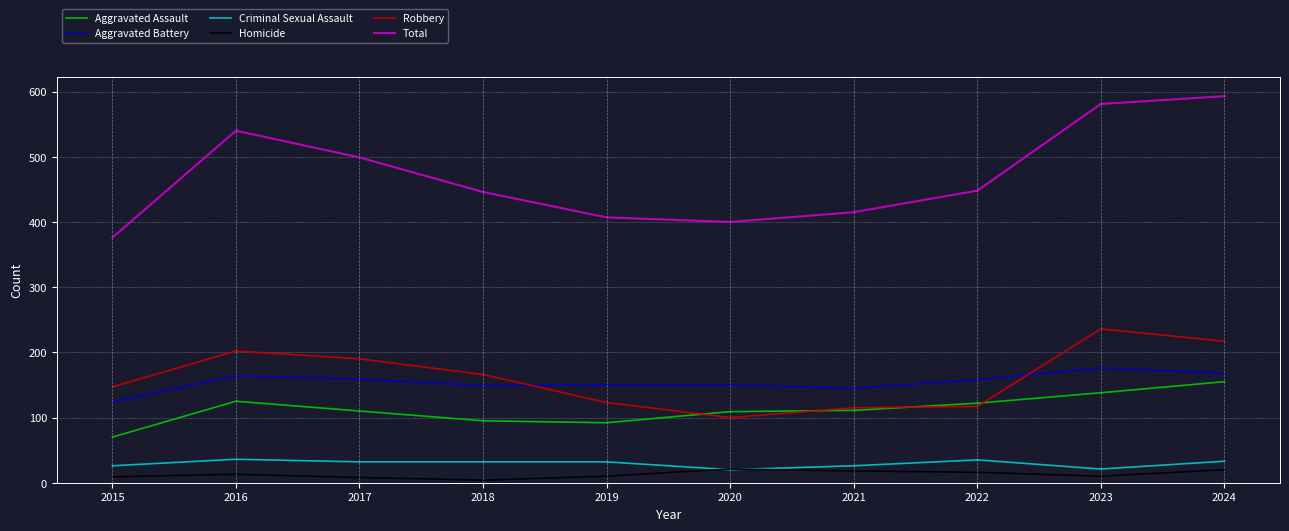

Which series has the widest spread of values?

Total